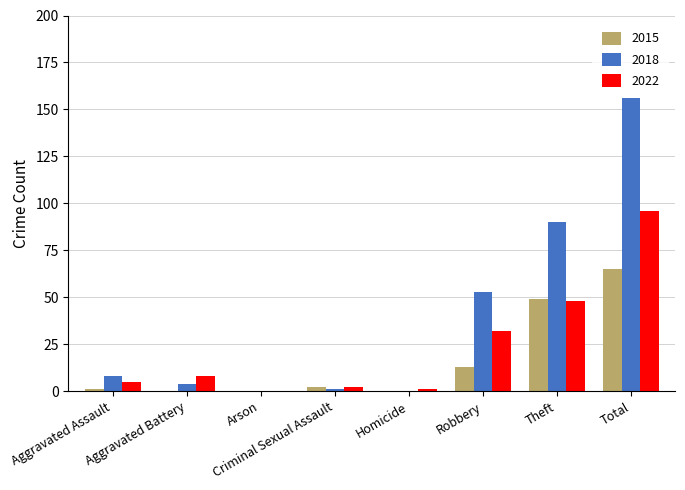

At which category does the chart reach its peak across all series?

Total